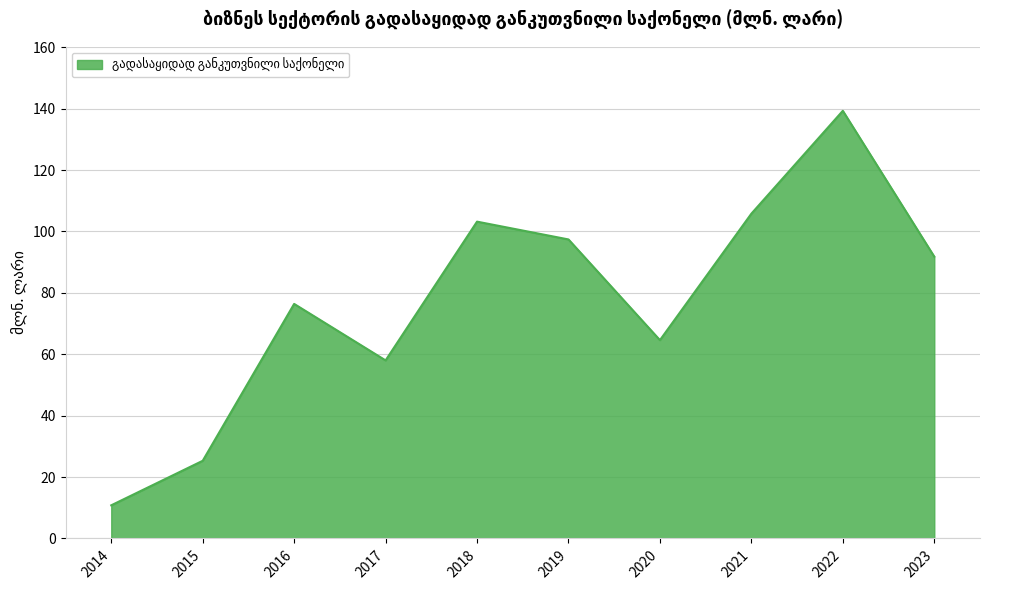

What is the sum of all values?

772.6